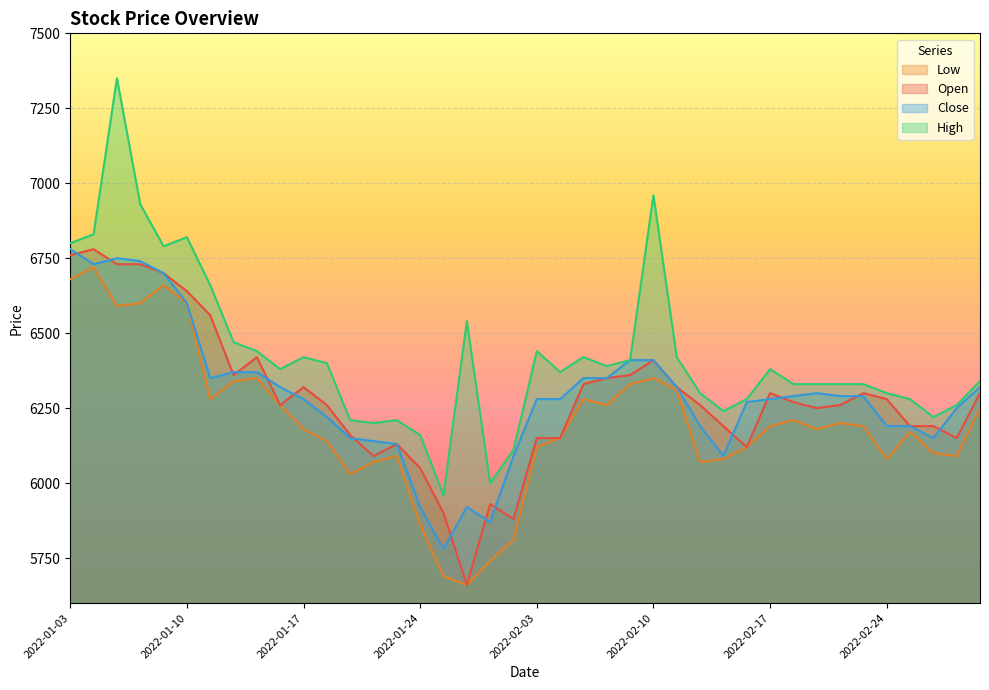

True or false: Low and Open cross at least once.

False